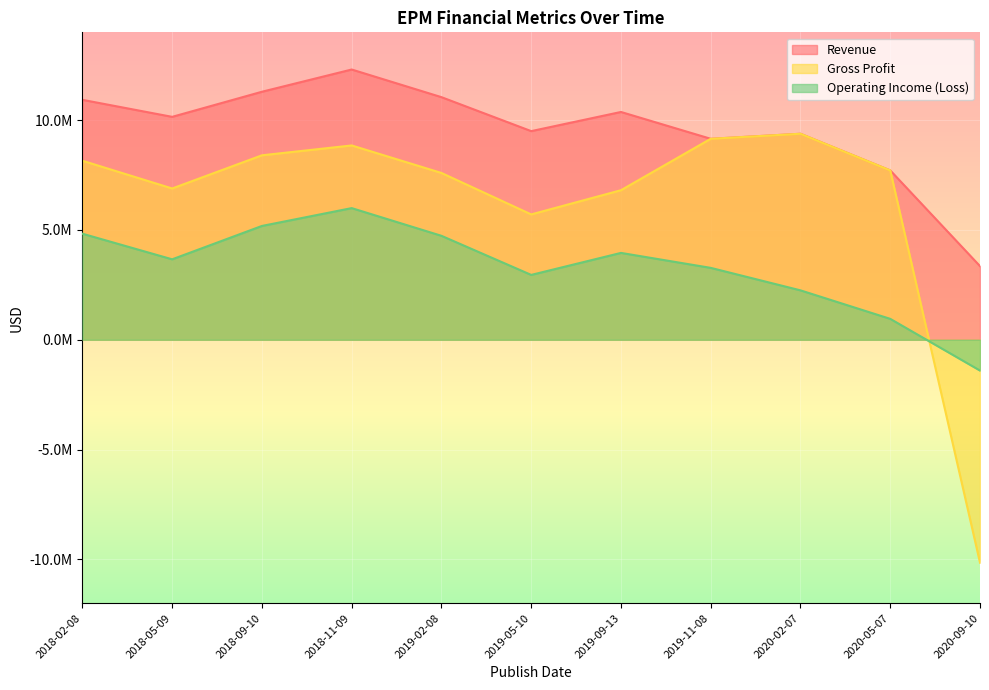

Reading left to right, list all the values displayed in this chart.

Revenue: 2018-02-08=10926220	2018-05-09=10151155	2018-09-10=11294185	2018-11-09=12307079	2019-02-08=11048118	2019-05-10=9501028	2019-09-13=10373396	2019-11-08=9152215	2020-02-07=9381615	2020-05-07=7712619	2020-09-10=3352847
Gross Profit: 2018-02-08=8152399	2018-05-09=6888963	2018-09-10=8400063	2018-11-09=8848649	2019-02-08=7595950	2019-05-10=5708020	2019-09-13=6810218	2019-11-08=9152215	2020-02-07=9381615	2020-05-07=7712619	2020-09-10=-10152655
Operating Income (Loss): 2018-02-08=4829252	2018-05-09=3663267	2018-09-10=5182663	2018-11-09=5994927	2019-02-08=4733747	2019-05-10=2952955	2019-09-13=3955194	2019-11-08=3274019	2020-02-07=2249764	2020-05-07=951814	2020-09-10=-1402960